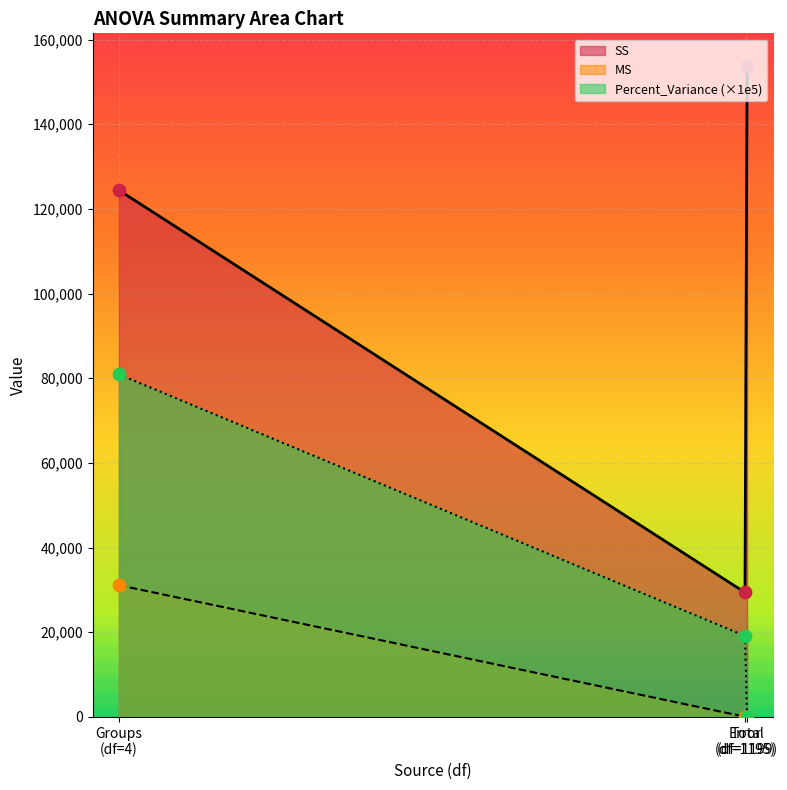

Which series has the widest spread of values?

SS